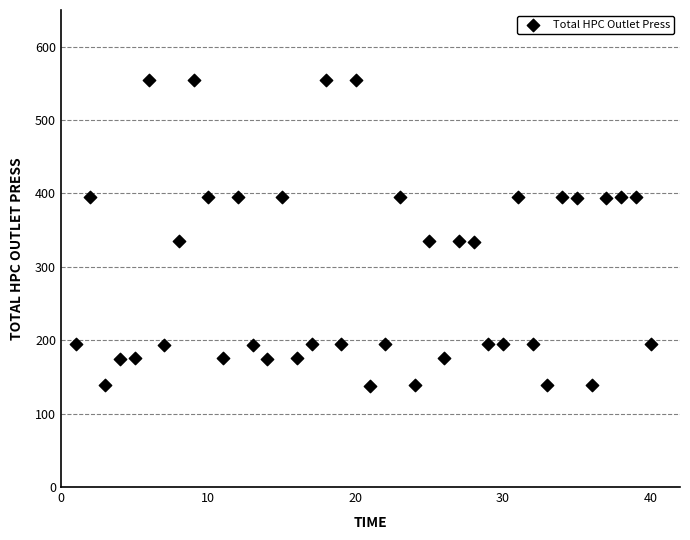

What is the range of Y values (max minus min)?

416.6